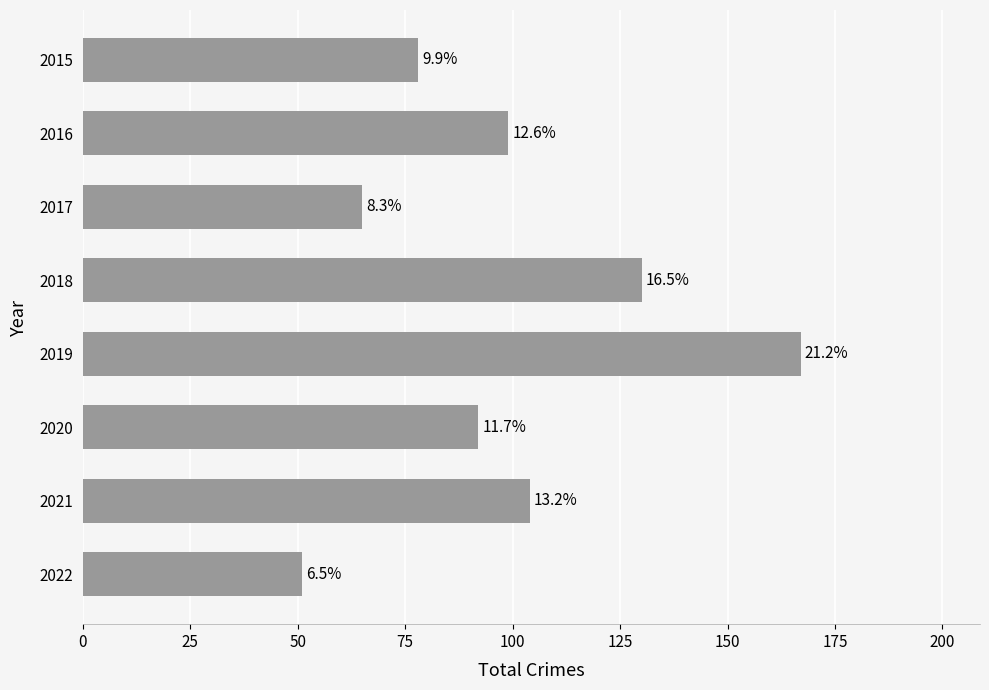

Does the chart contain any negative values?

No